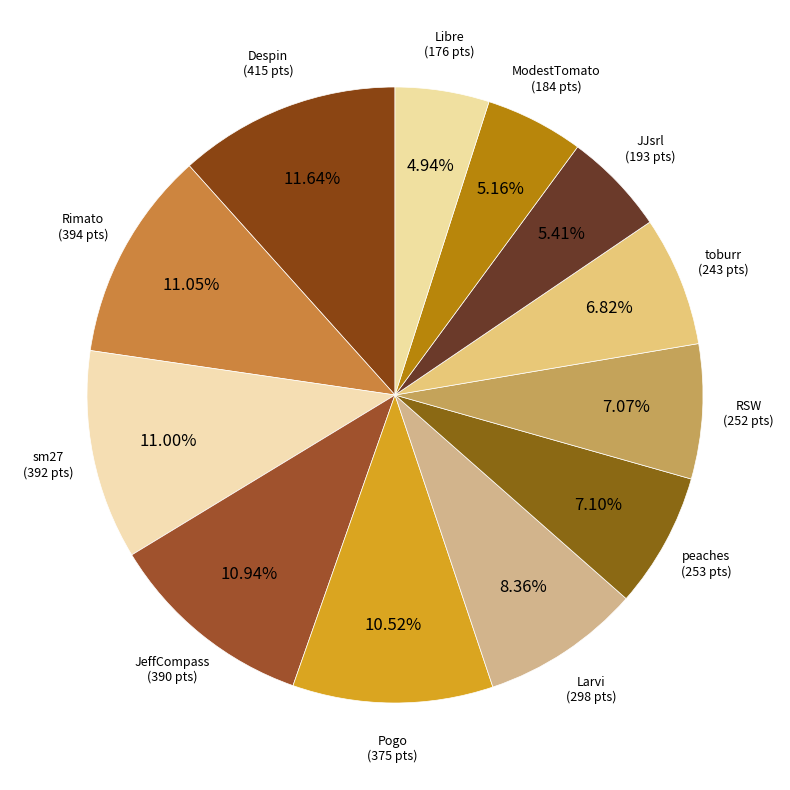

Does toburr account for over 50% of the chart?

No